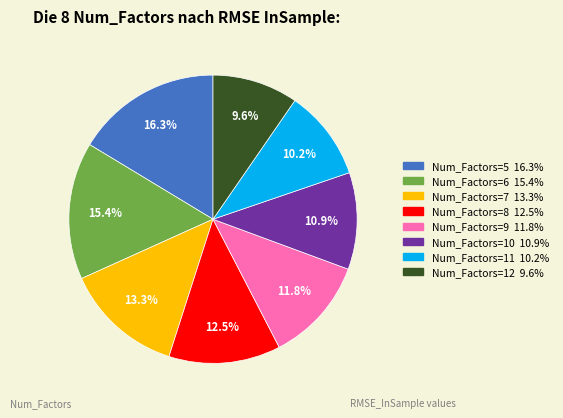

Does any single category account for the majority?

No